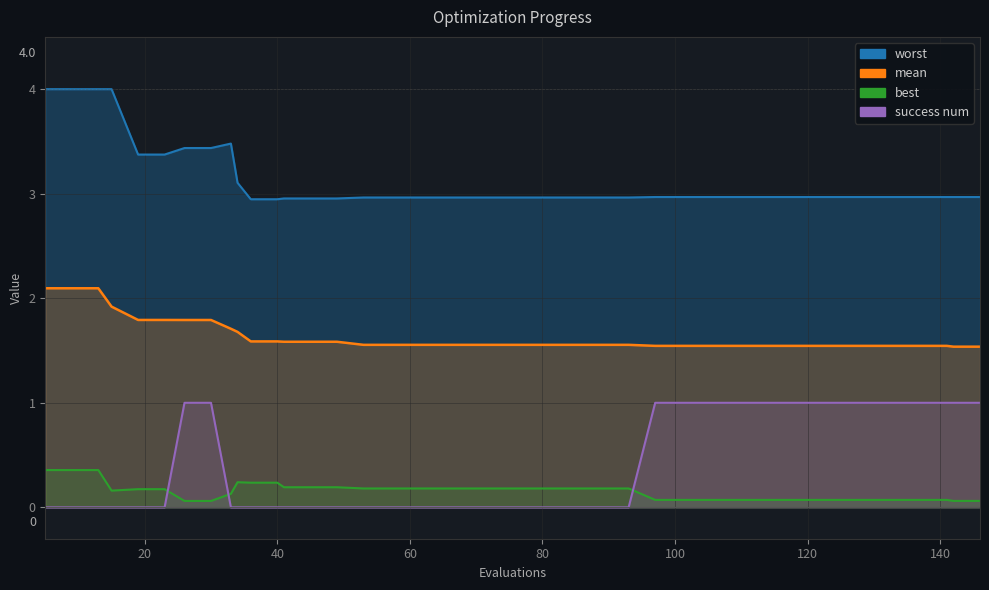

Reading left to right, transcribe all the data shown in this chart.

mean: 2.1	2.1	2.1	1.9	1.8	1.8	1.8	1.8	1.7	1.7	1.6	1.6	1.6	1.6	1.6	1.6	1.6	1.6	1.6	1.6	1.6	1.6	1.6	1.6	1.6	1.6	1.5	1.5	1.5	1.5	1.5	1.5	1.5	1.5	1.5	1.5	1.5	1.5	1.5	1.5
best: 0.4	0.4	0.4	0.2	0.2	0.2	0.1	0.1	0.1	0.2	0.2	0.2	0.2	0.2	0.2	0.2	0.2	0.2	0.2	0.2	0.2	0.2	0.2	0.2	0.2	0.2	0.1	0.1	0.1	0.1	0.1	0.1	0.1	0.1	0.1	0.1	0.1	0.1	0.1	0.1
worst: 4.0	4.0	4.0	4.0	3.4	3.4	3.4	3.4	3.5	3.1	2.9	2.9	3.0	3.0	3.0	3.0	3.0	3.0	3.0	3.0	3.0	3.0	3.0	3.0	3.0	3.0	3.0	3.0	3.0	3.0	3.0	3.0	3.0	3.0	3.0	3.0	3.0	3.0	3.0	3.0
success num: 0.0	0.0	0.0	0.0	0.0	0.0	1.0	1.0	0.0	0.0	0.0	0.0	0.0	0.0	0.0	0.0	0.0	0.0	0.0	0.0	0.0	0.0	0.0	0.0	0.0	0.0	1.0	1.0	1.0	1.0	1.0	1.0	1.0	1.0	1.0	1.0	1.0	1.0	1.0	1.0